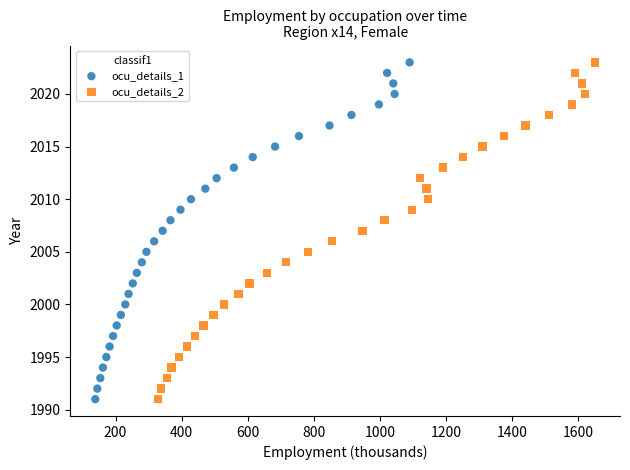

What are all the series names shown in the legend?

ocu_details_1, ocu_details_2